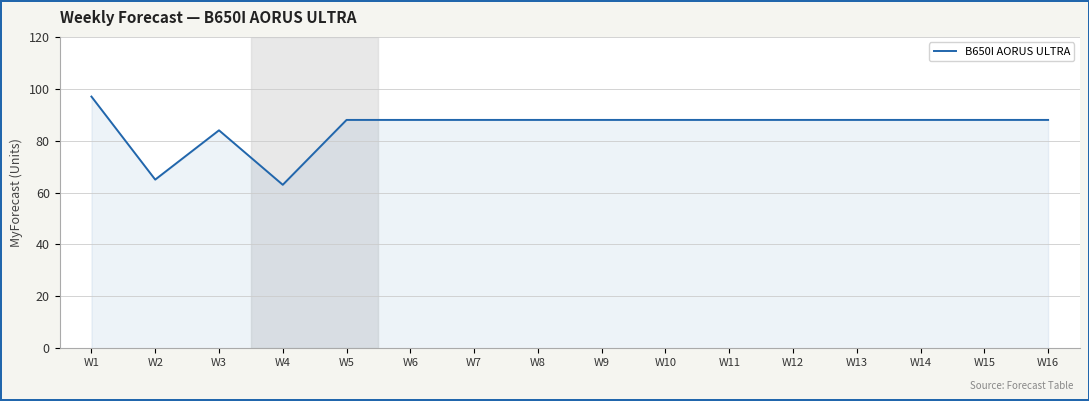

What is the sum of all values?

1365